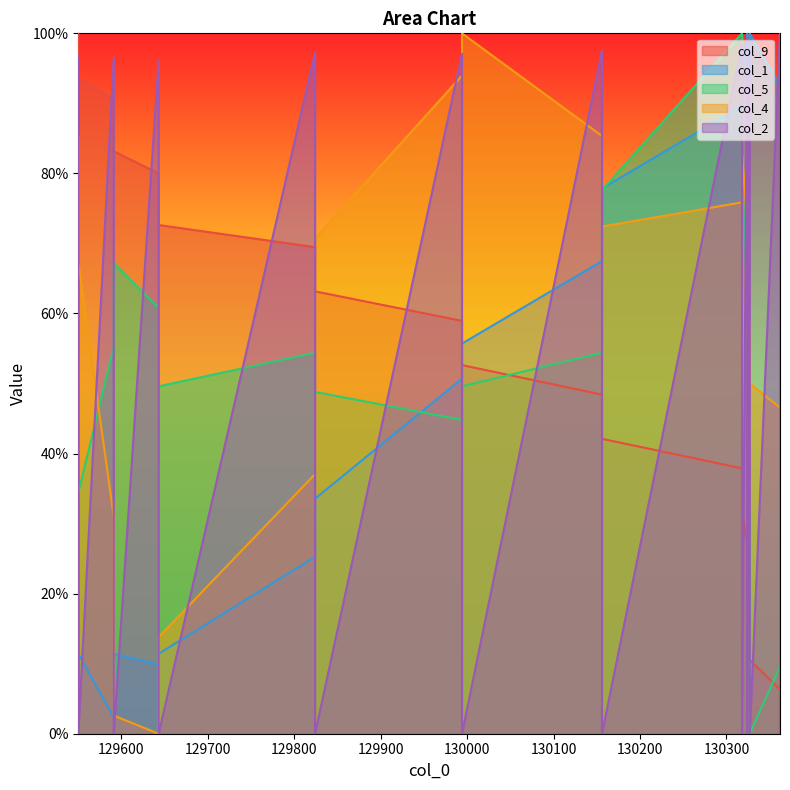

What are all the series names shown in the legend?

col_9, col_1, col_5, col_4, col_2